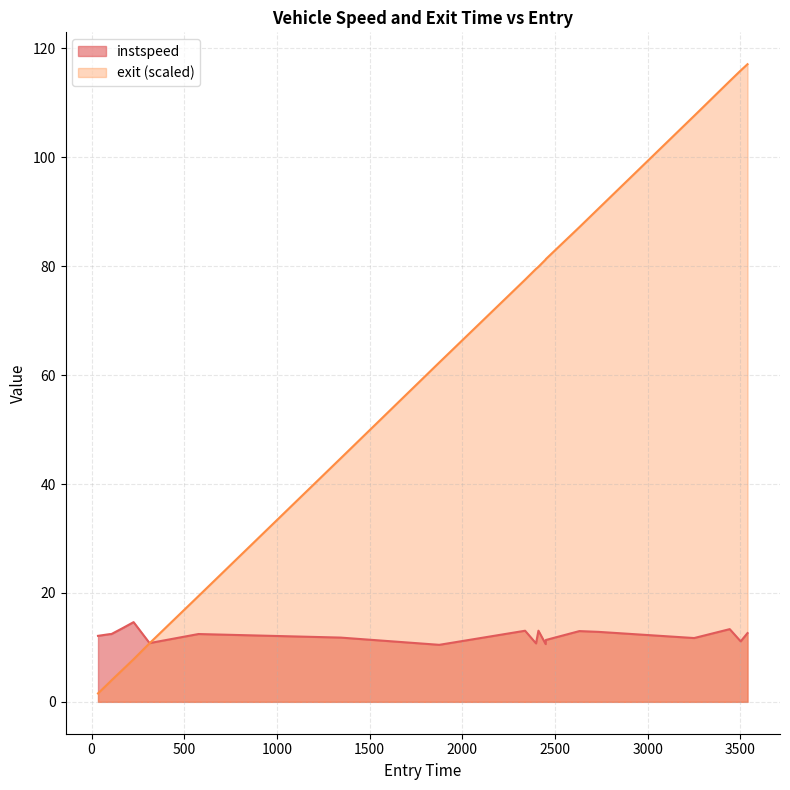

Which category has the highest value across all series?

3539